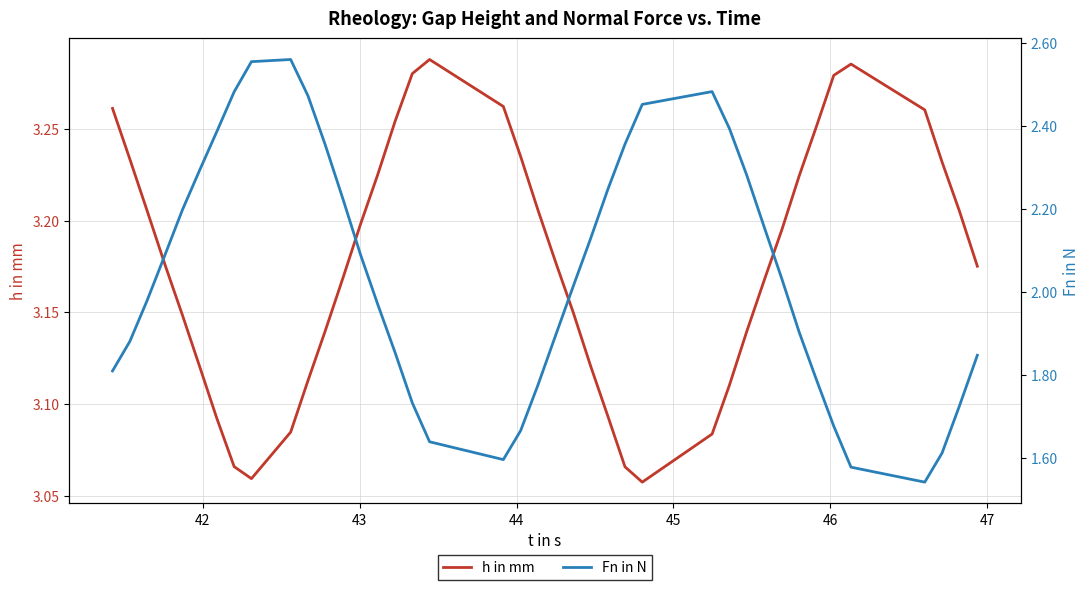

What is the difference between the second highest and second lowest values in the Fn in N series?

1.0